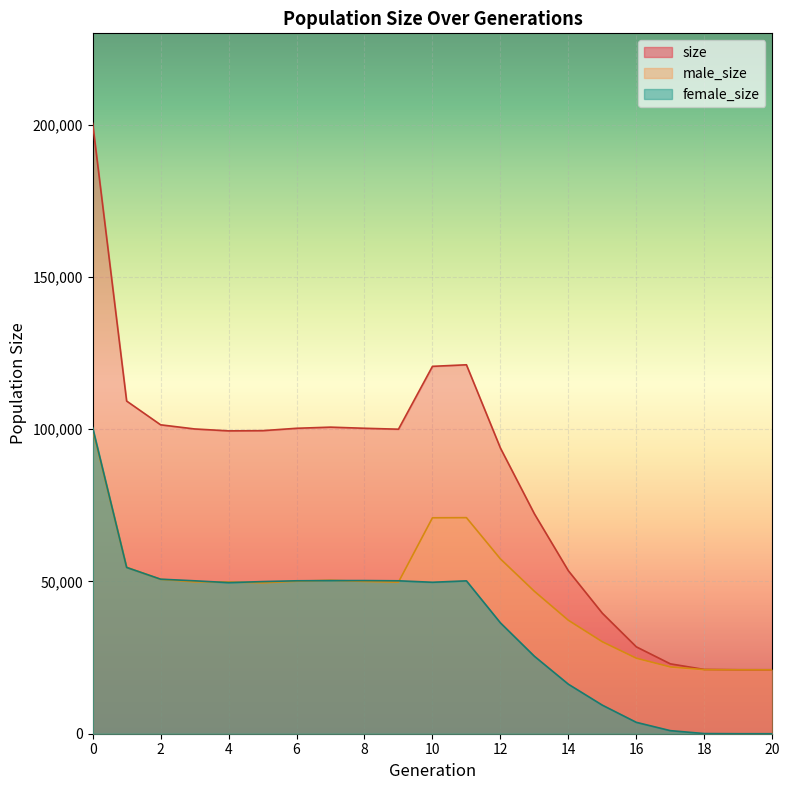

Reading left to right, extract all data points from this chart.

size: 200425	109249	101444	100085	99451	99520	100302	100676	100306	100002	120644	121155	93817	72215	53510	39568	28531	22947	21103	21008	21000
male_size: 99919	54646	50698	49870	49835	49563	50082	50389	50013	49785	70908	70955	57409	46775	37253	30191	24796	21937	21051	21004	21000
female_size: 100506	54603	50746	50215	49616	49957	50220	50287	50293	50217	49736	50200	36408	25440	16257	9377	3735	1010	52	4	0